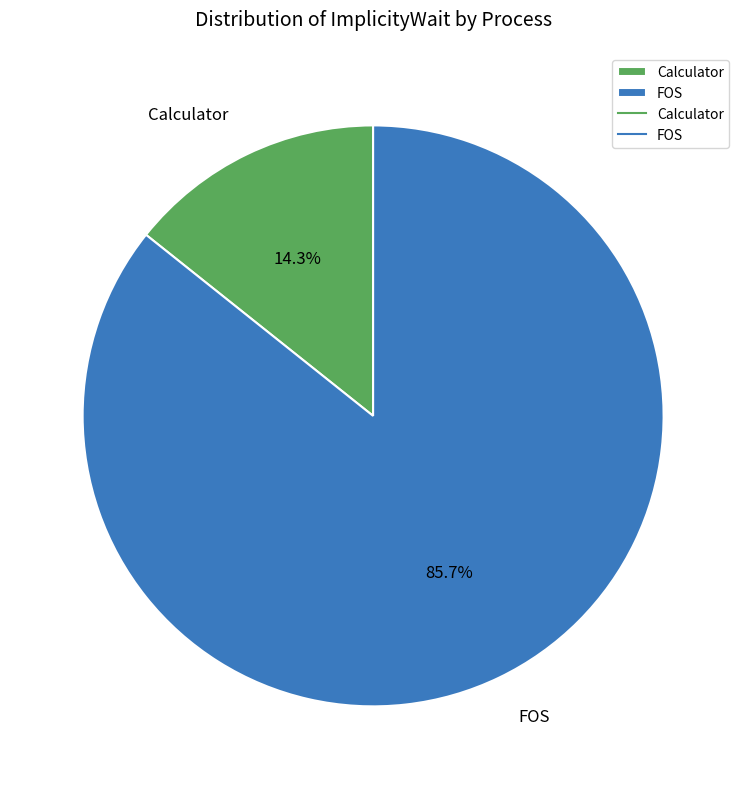

How many slices are in this pie chart?

2